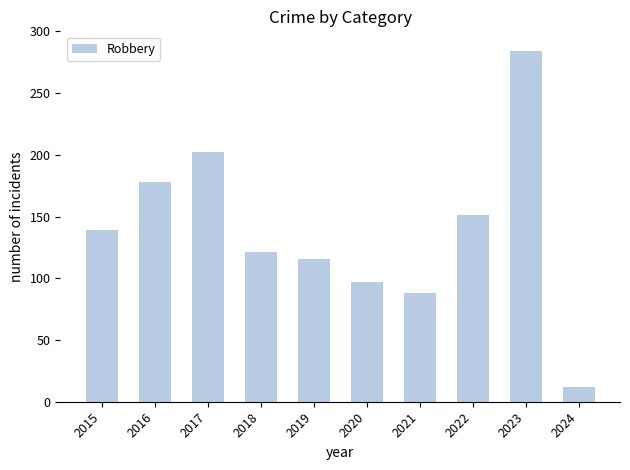

Which category has the highest value across all series?

2023